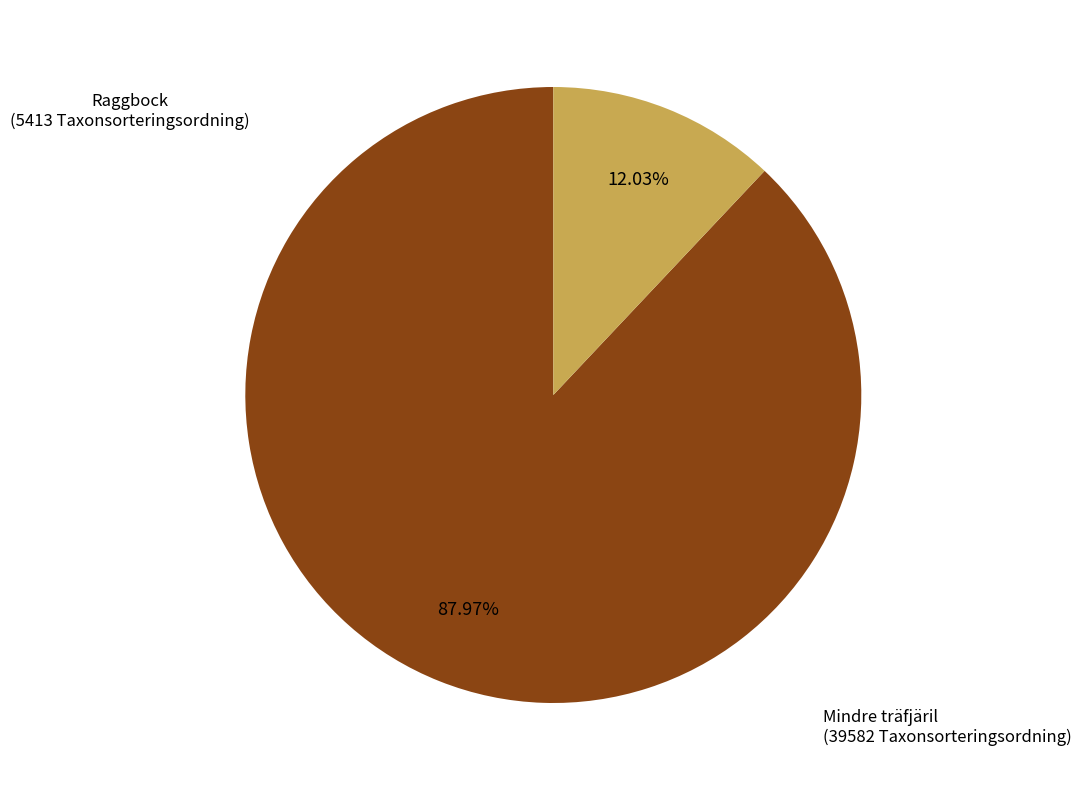

Is there any slice that represents more than half of the pie?

Yes